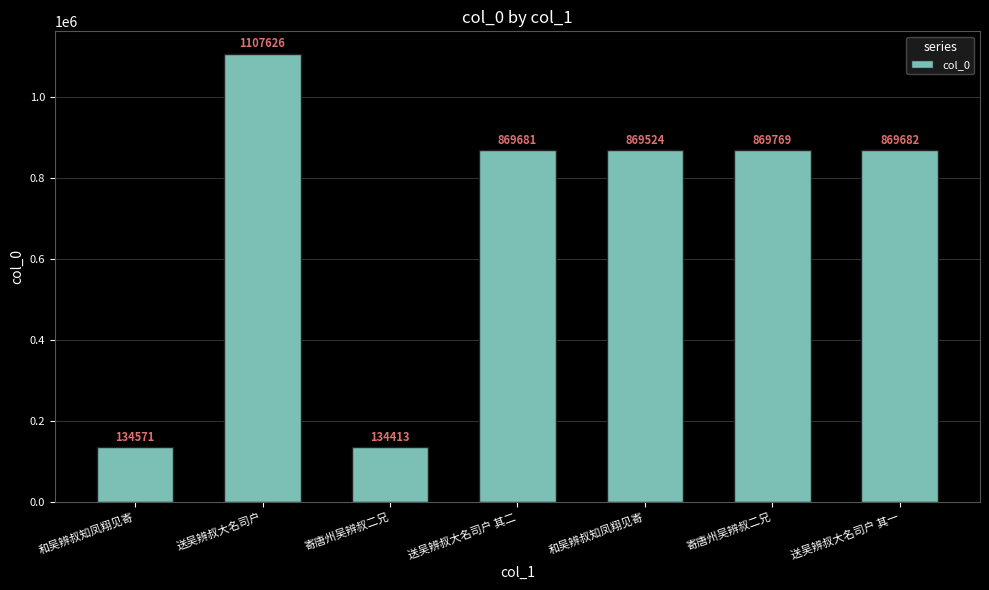

What is the difference between the values at 送吴辨叔大名司户 and 和吴辨叔知凤翔见寄?

973055